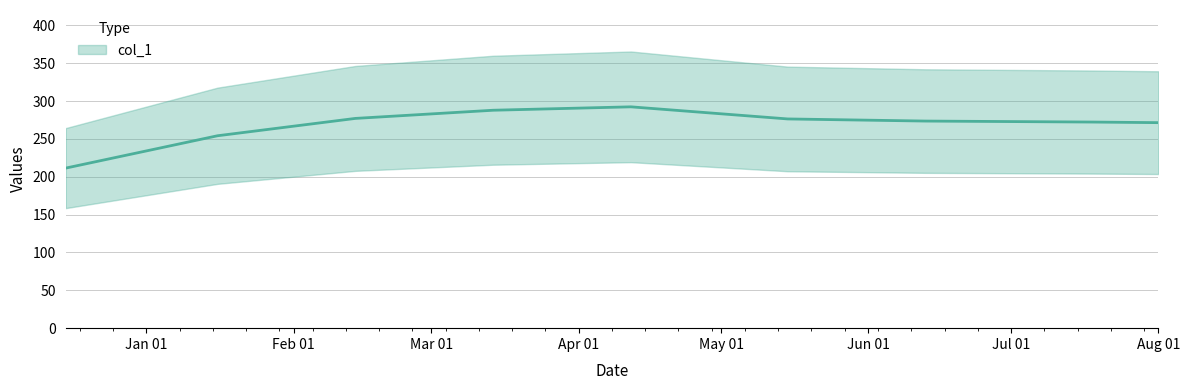

Is it true that the value at 2024-05-15 is 276.4?

True